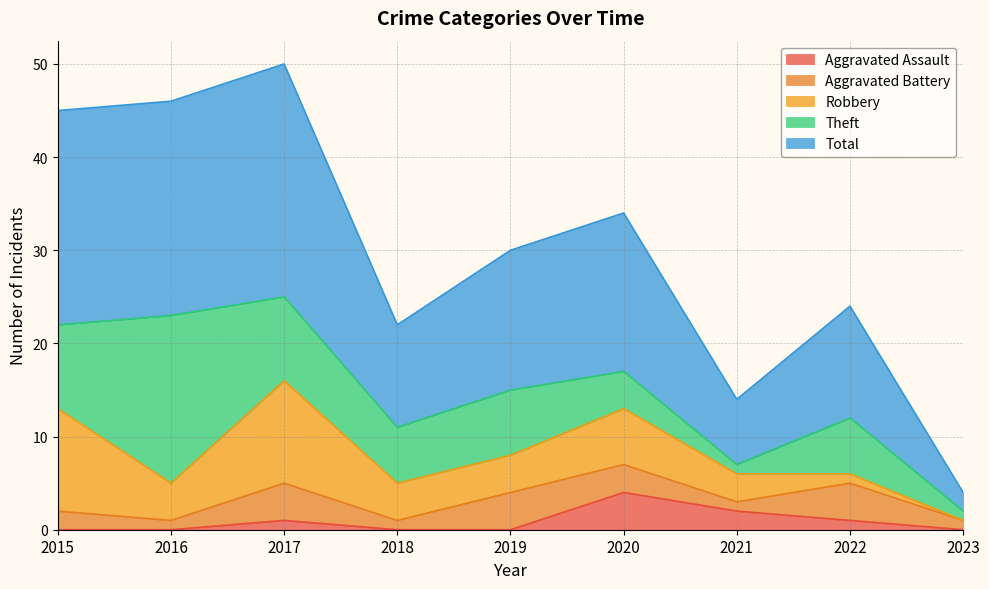

List the series in order of their peak value, highest first.

Total, Theft, Robbery, Aggravated Assault, Aggravated Battery